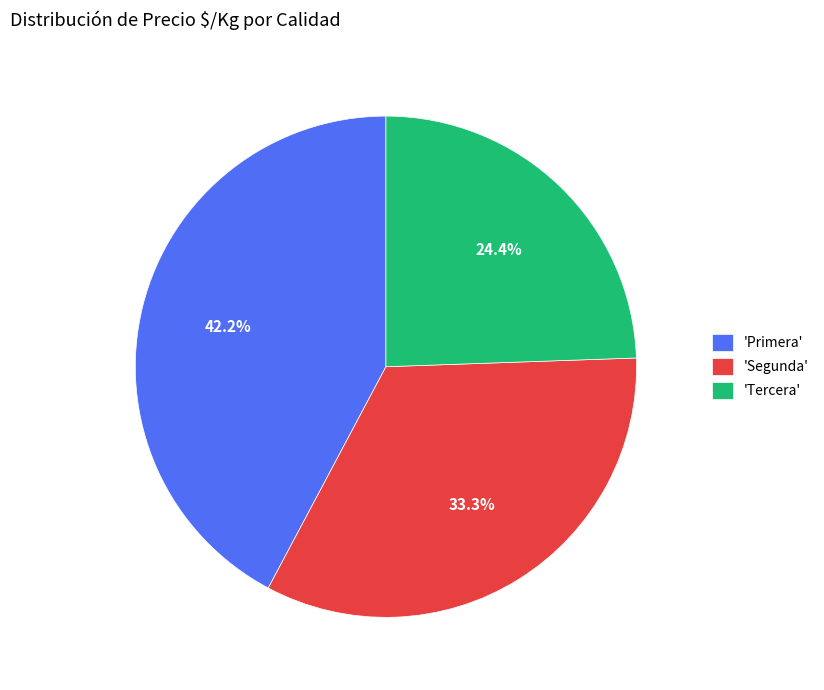

Is the sum of 'Tercera' and 'Segunda' greater than half?

Yes